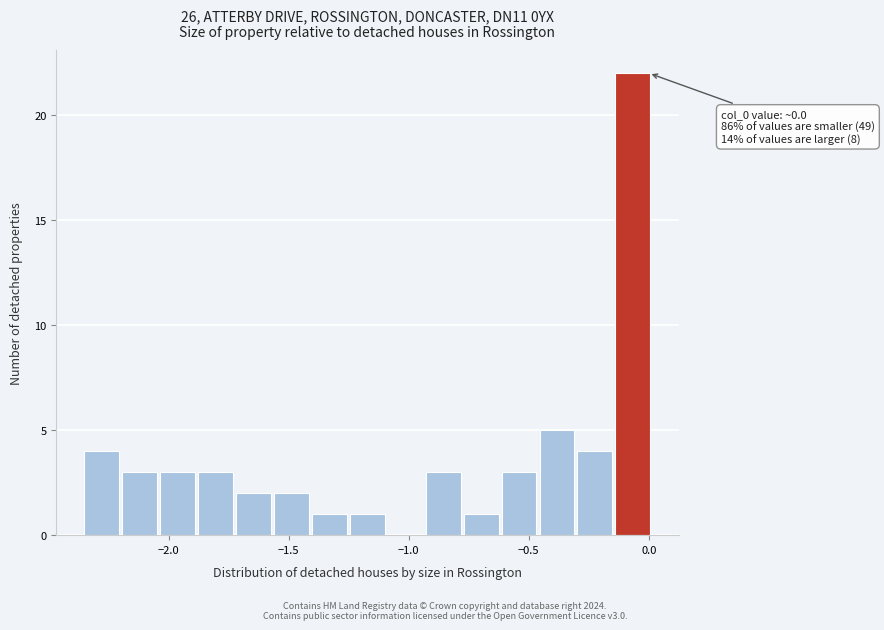

Around what value on the x-axis is the tallest bar? Give the approximate position of its centre, as read against the axis.

-0.05